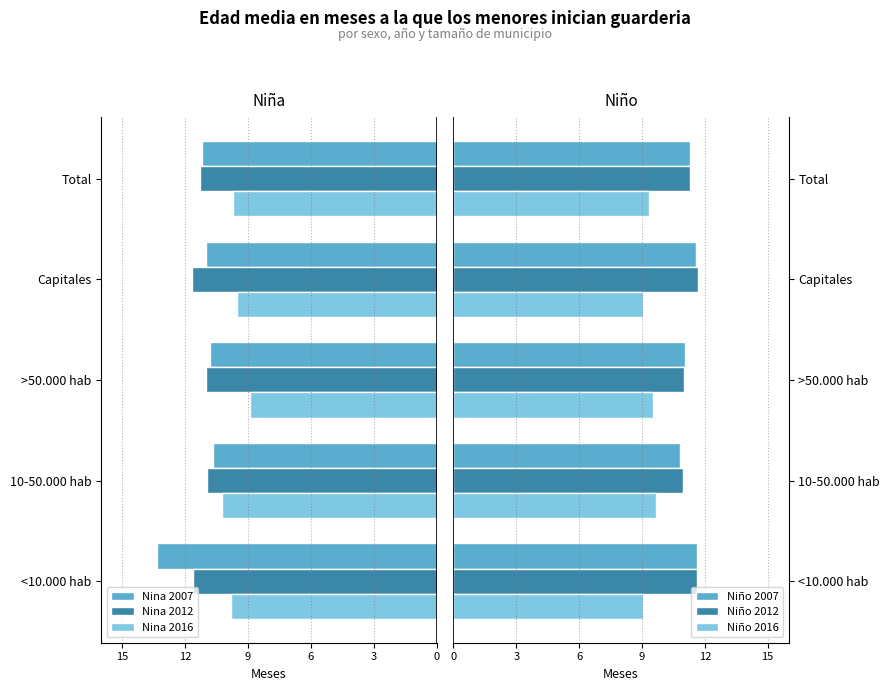

The Niño 2012 series shows 6.9 at 10-50.000 hab. True or false?

False